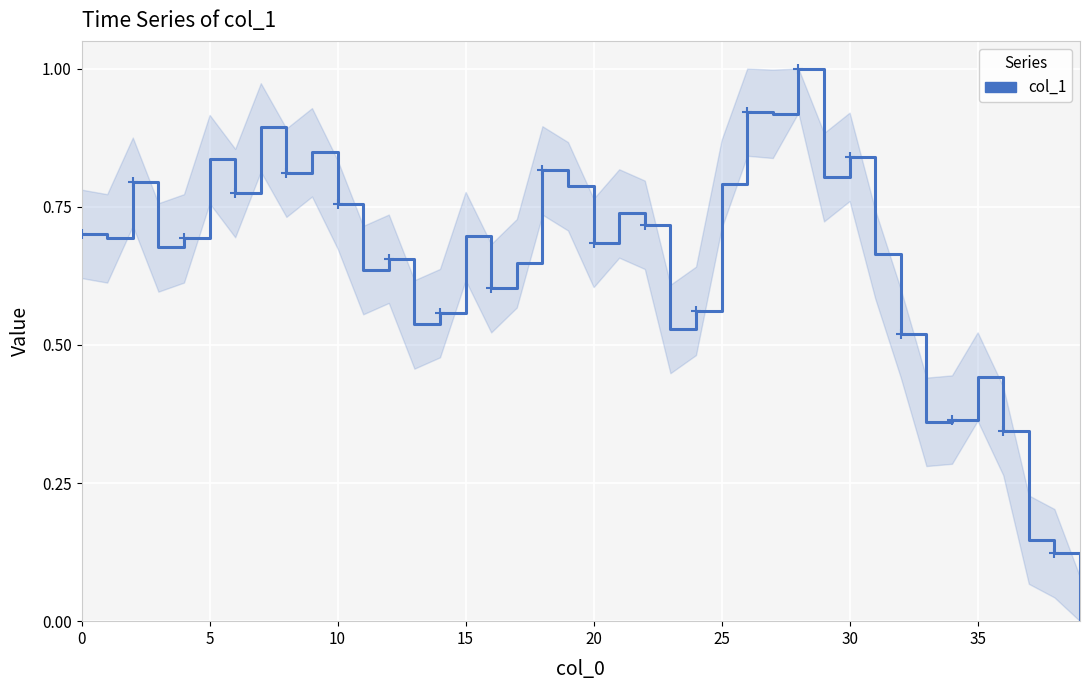

What is the difference between the maximum and minimum values?

1.0